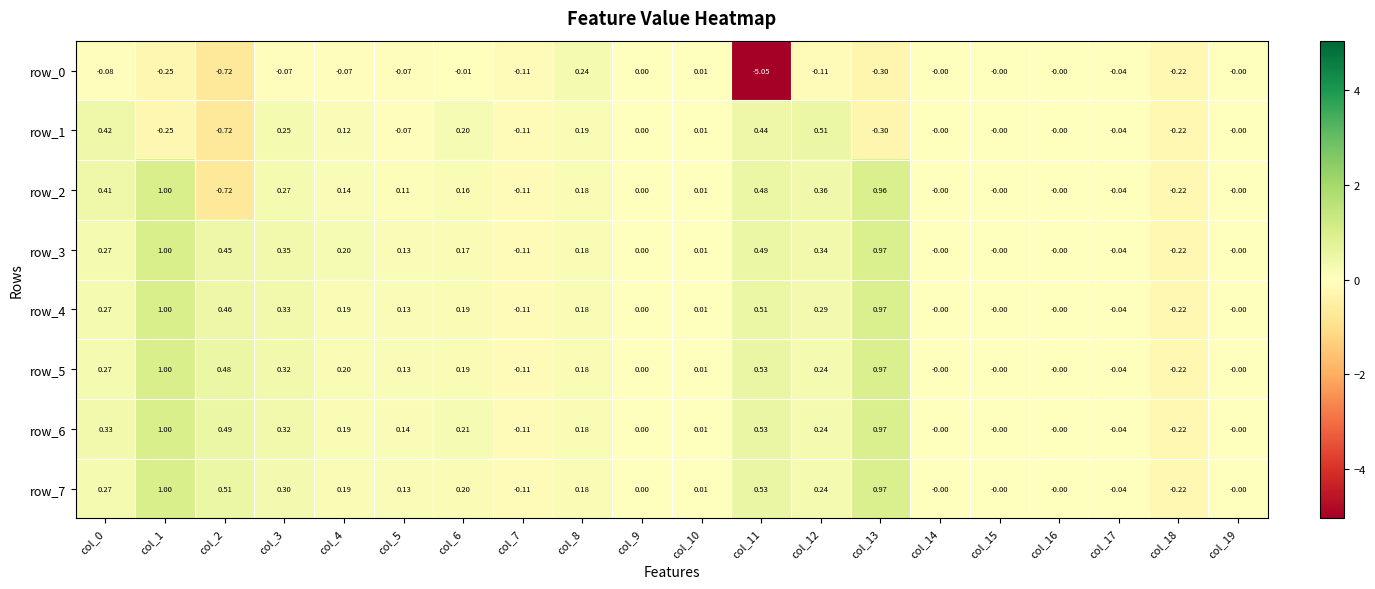

Is the value of row_0 at col_13 greater than the value of row_1 at col_8?

No